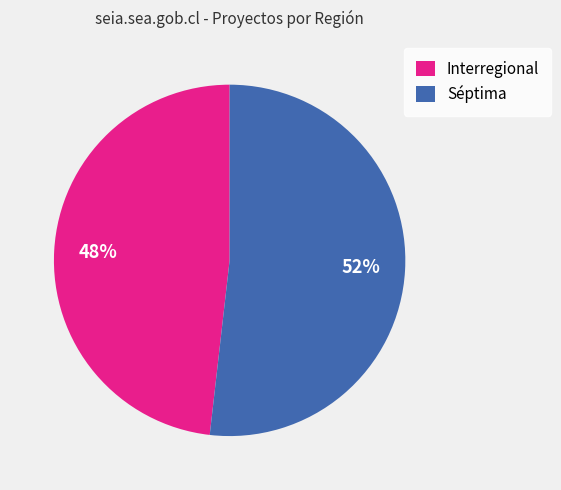

What is the majority slice?

Séptima